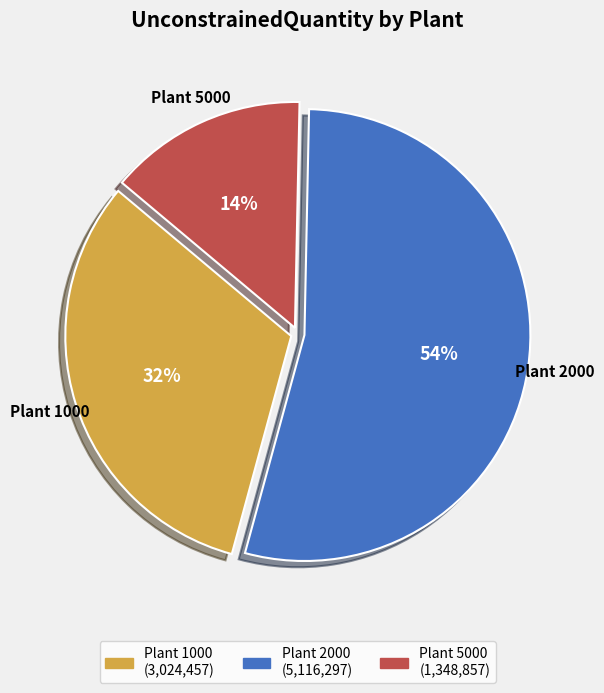

How many slices are in this pie chart?

3